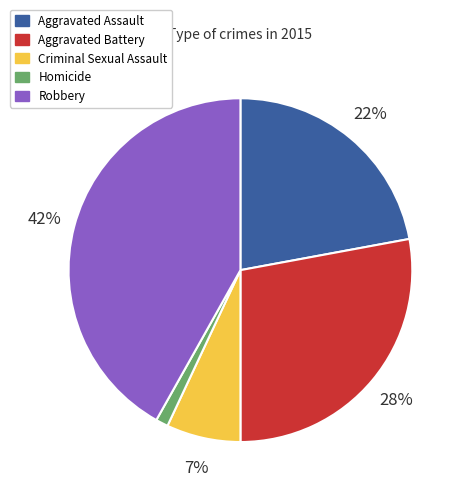

Between Aggravated Battery and Aggravated Assault, which is larger?

Aggravated Battery